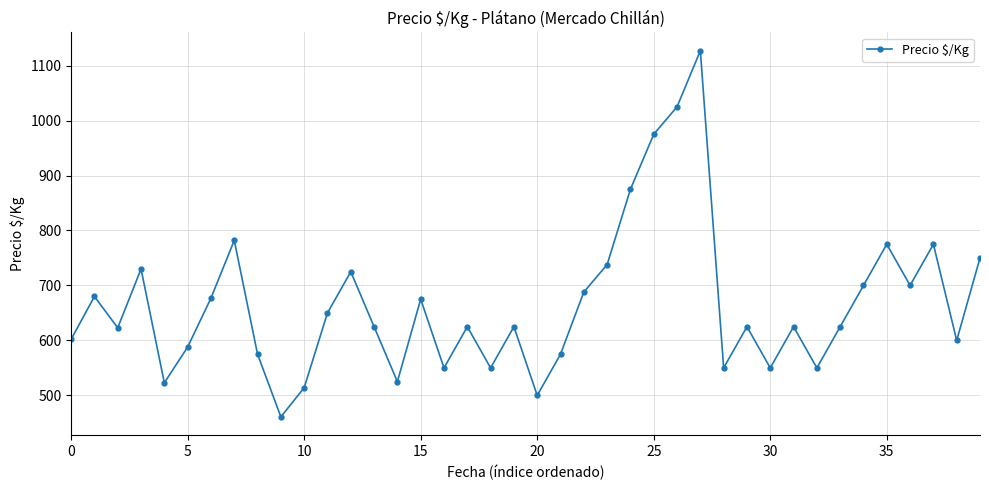

What is the greatest value displayed?

1127